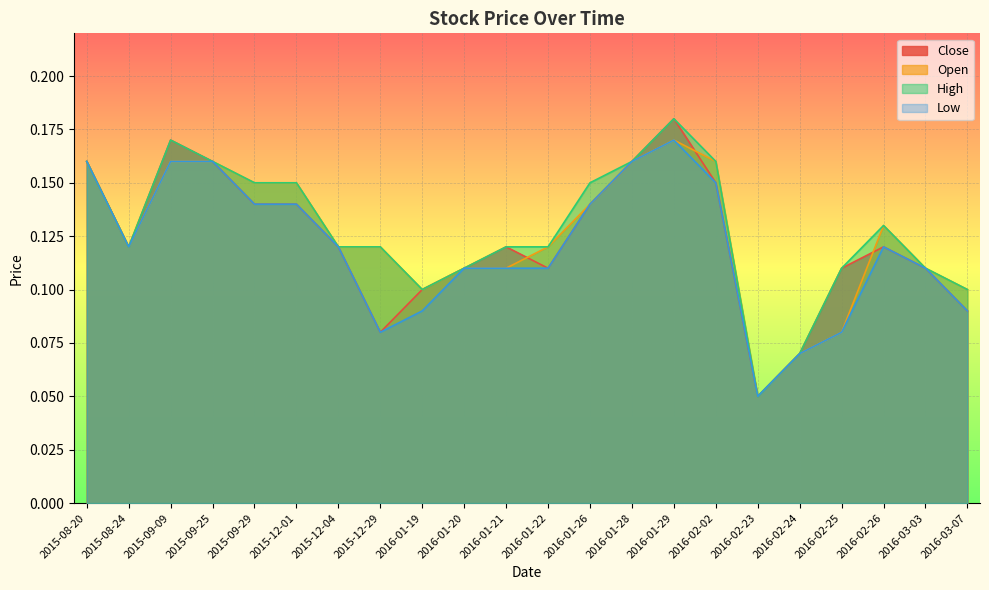

Rank the categories by Close value from lowest to highest.

2016-02-23, 2016-02-24, 2015-12-29, 2016-03-07, 2016-01-19, 2016-01-20, 2016-01-22, 2016-02-25, 2016-03-03, 2015-08-24, 2015-12-04, 2016-01-21, 2016-02-26, 2015-09-29, 2015-12-01, 2016-01-26, 2016-02-02, 2015-08-20, 2015-09-25, 2016-01-28, 2015-09-09, 2016-01-29